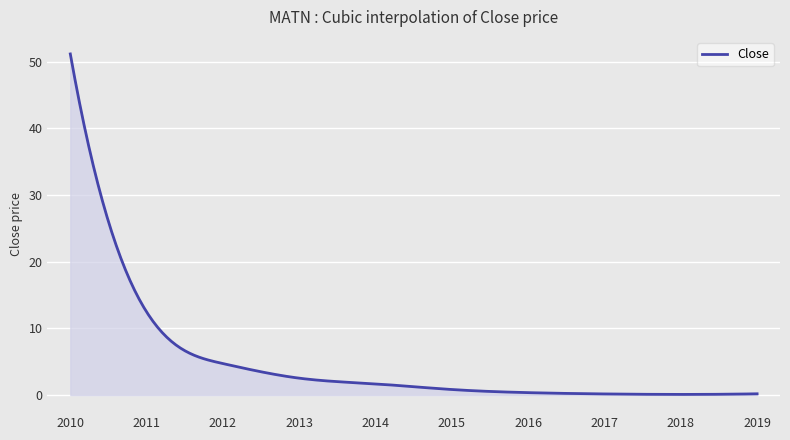

What is the difference between the maximum and minimum values?

51.1